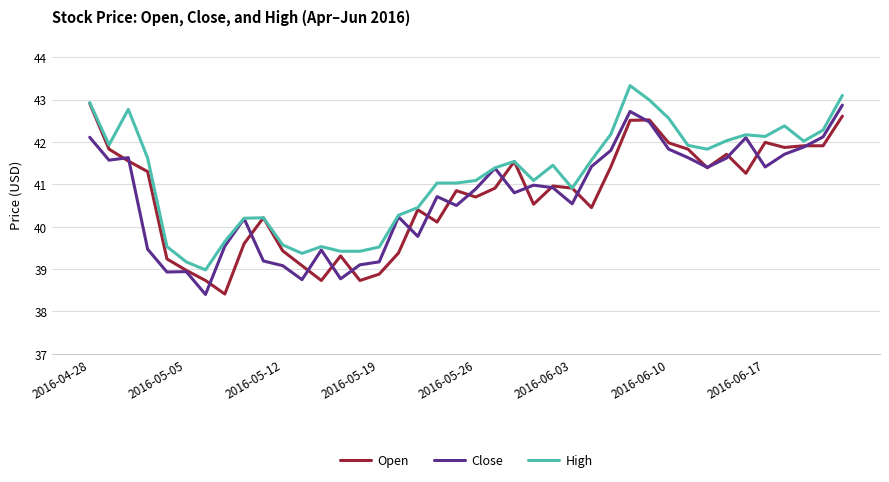

Which series has the largest total across all categories?

High